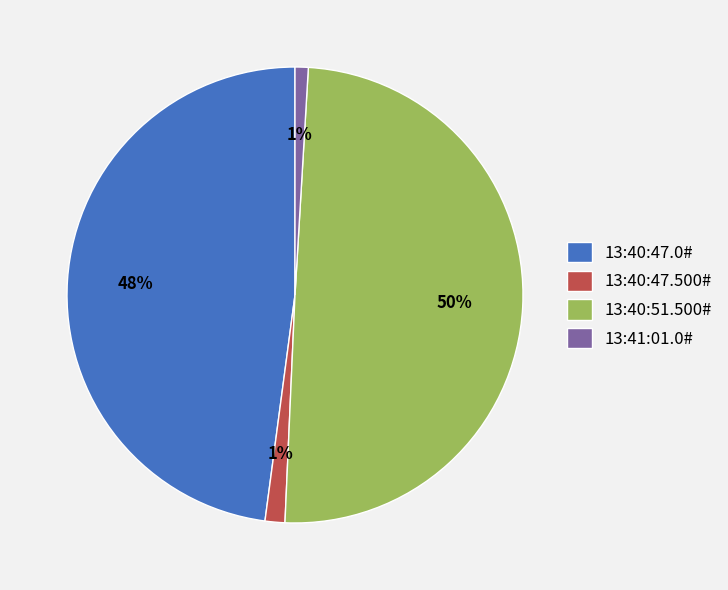

True or false: 13:40:47.500# accounts for 11% of the total.

False